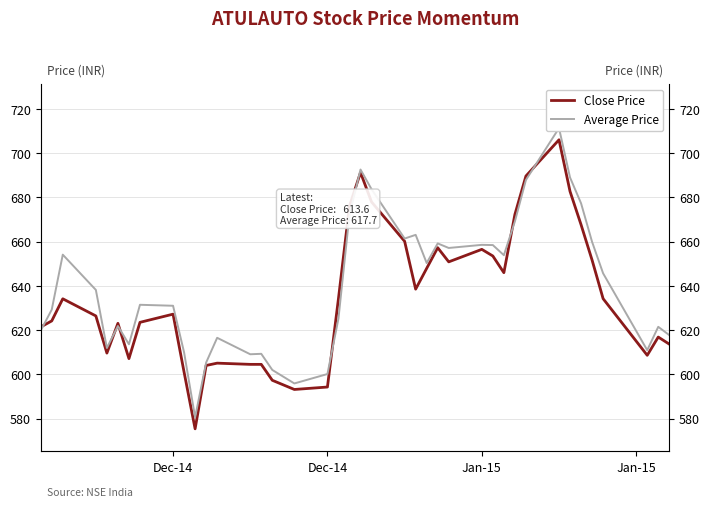

Does the chart display data point markers on the line(s)?

No